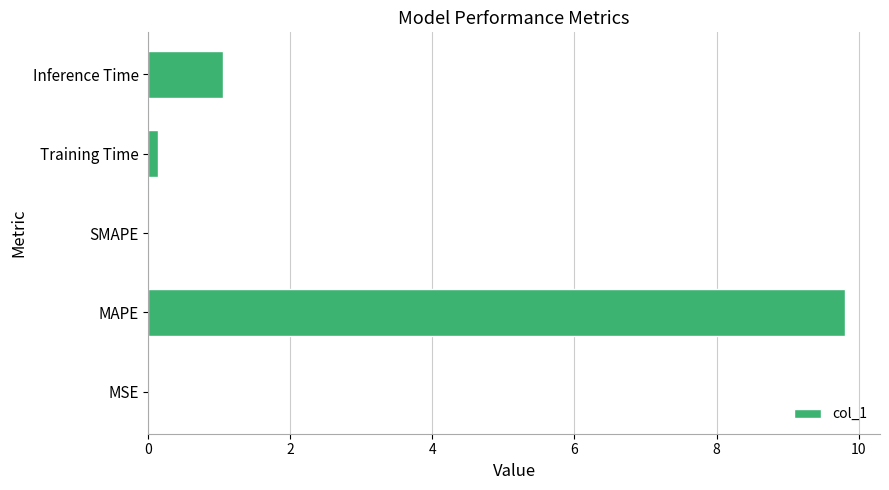

How many categories are shown in the chart?

5